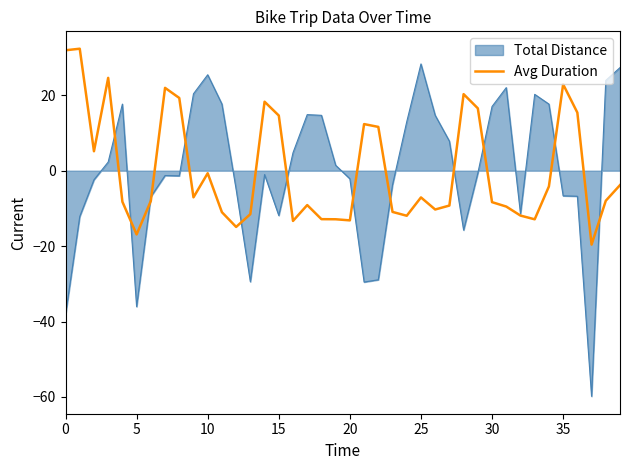

What is the minimum value for Total Distance?

-59.8